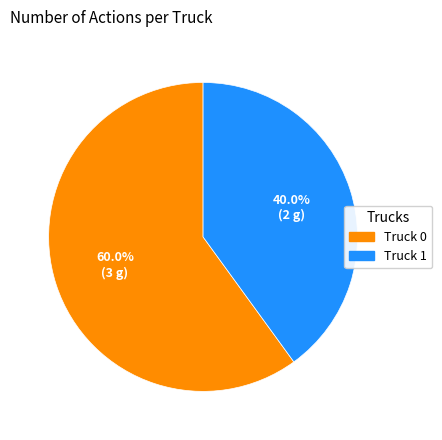

Which slice represents more than half of the pie?

Truck 0